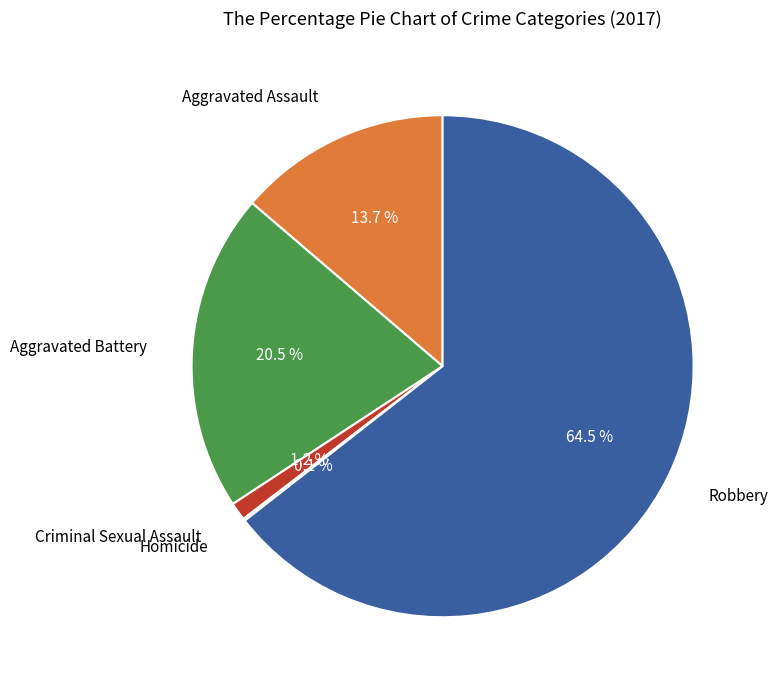

Is there any slice that represents more than half of the pie?

Yes